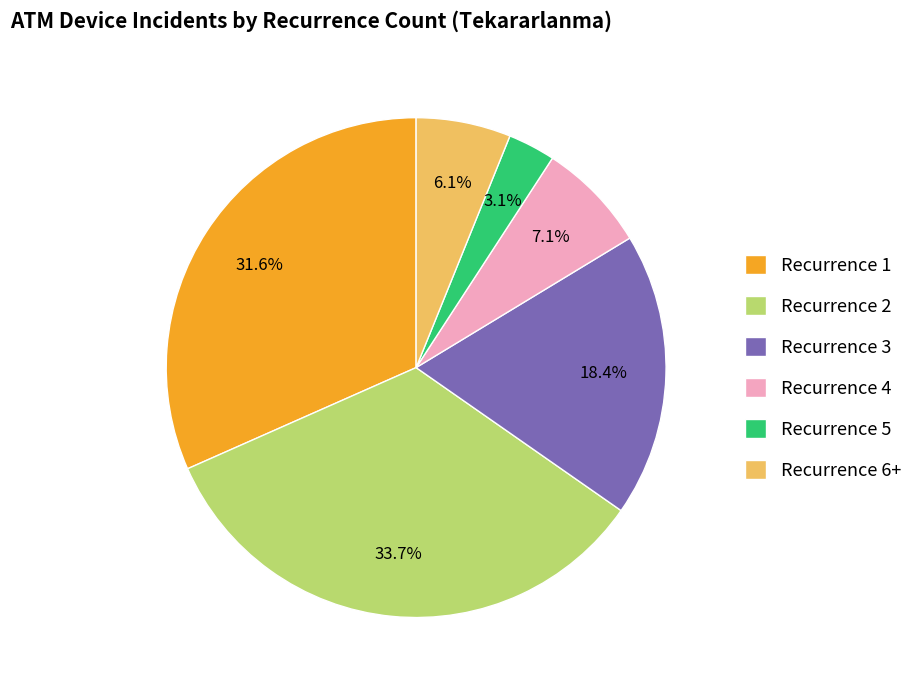

Is there a majority slice in this chart?

No